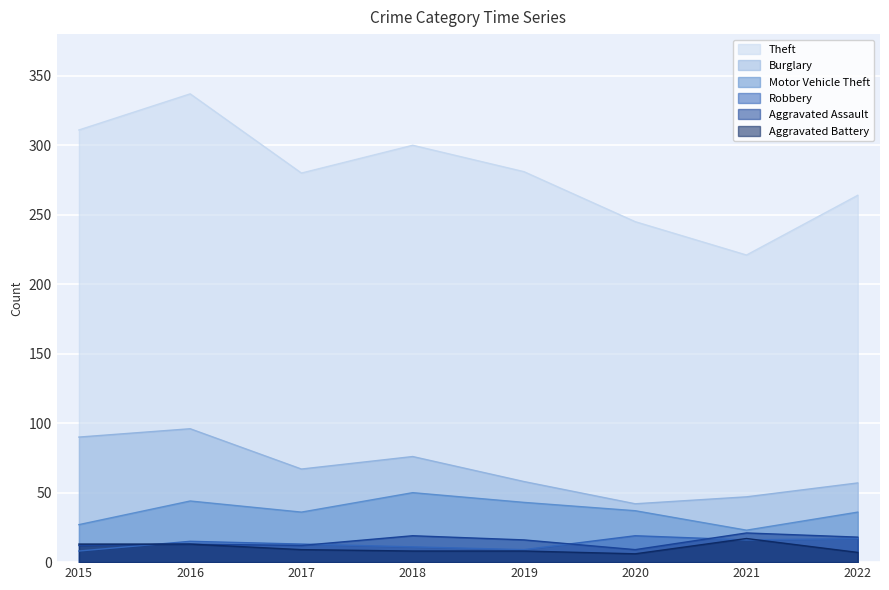

True or false: Aggravated Battery and Aggravated Assault intersect in this chart.

False